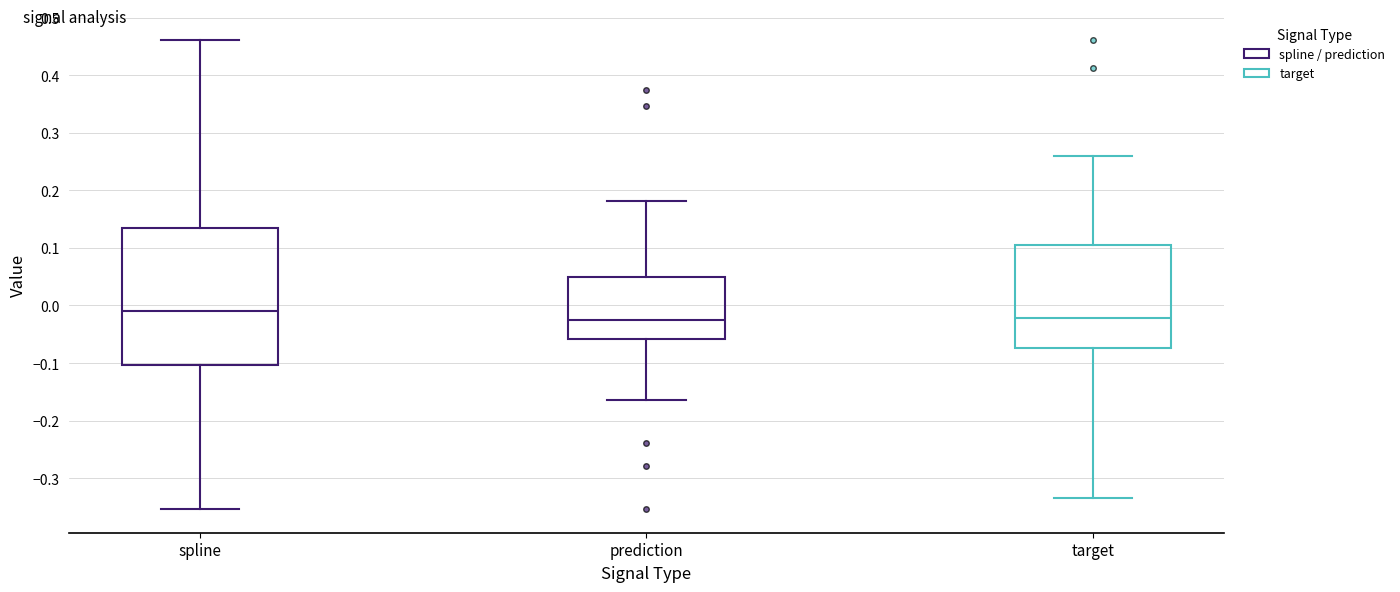

Where does the median line of the box for spline sit on the y-axis? The values are not printed on the chart, so give them approximately, as read against the axis.

-0.01